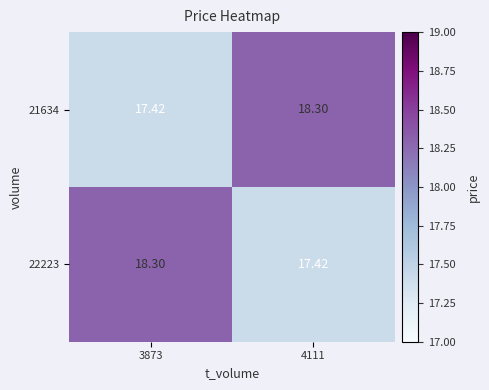

Which series has the widest spread of values?

21634